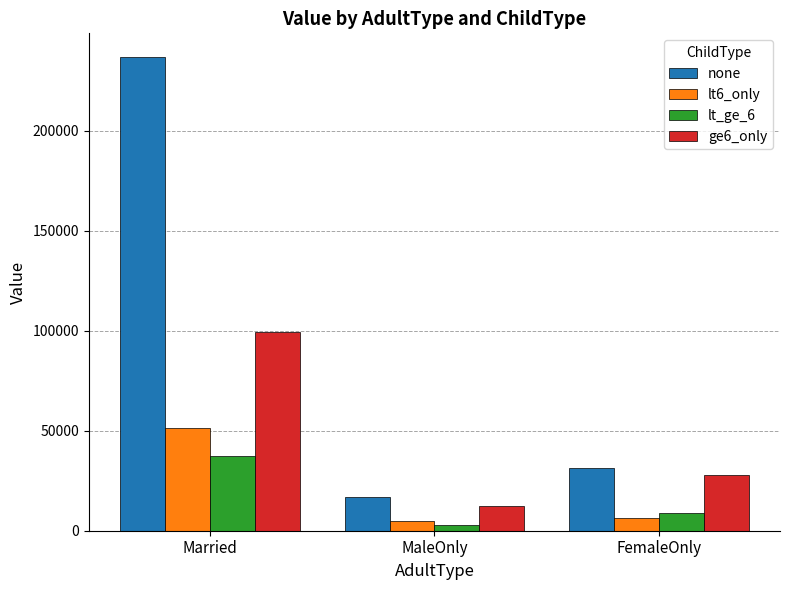

What is the value of the lt6_only bar at the 1st from the left?

51233